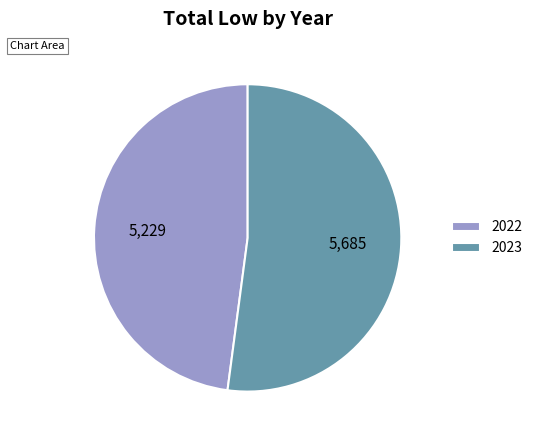

The 2022 slice represents 48% of the pie. True or false?

True